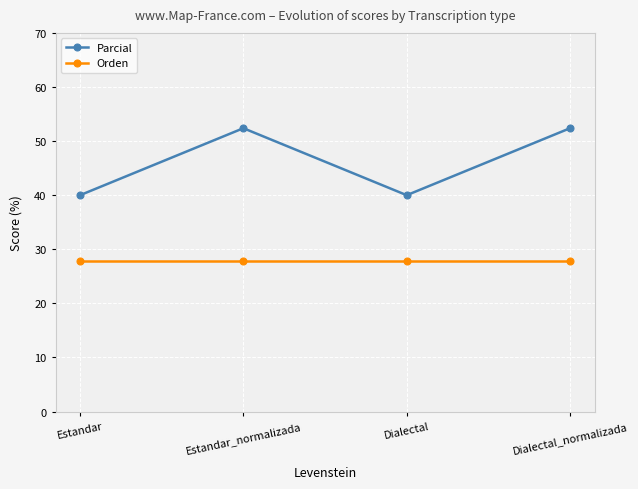

Read the Orden value at Estandar.

27.8